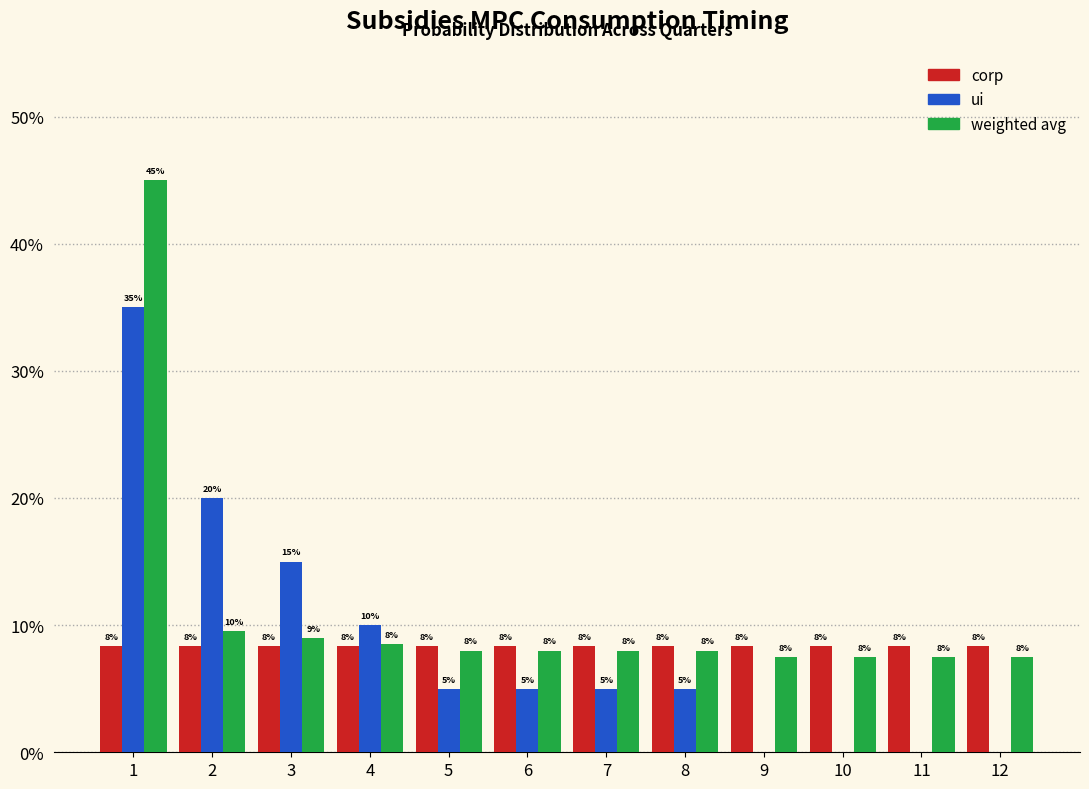

Are the bars horizontal?

No